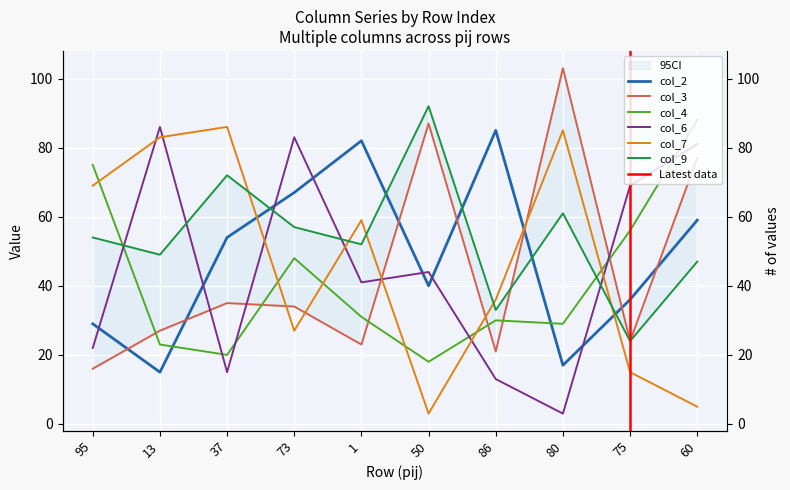

In col_9, how many points are higher than both neighbors (excluding endpoints)?

3